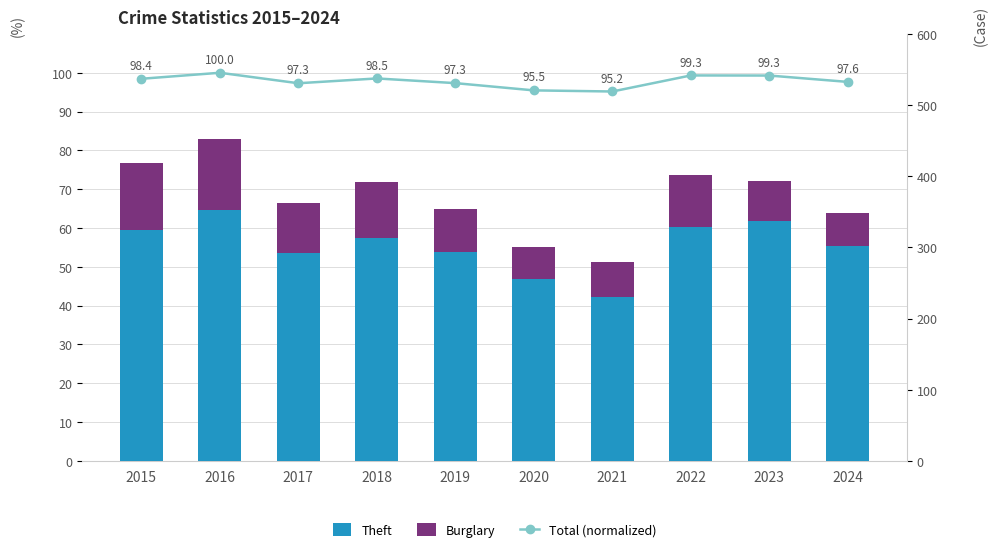

What is the value of the Total (normalized) bar at the 10th from the left?

97.6